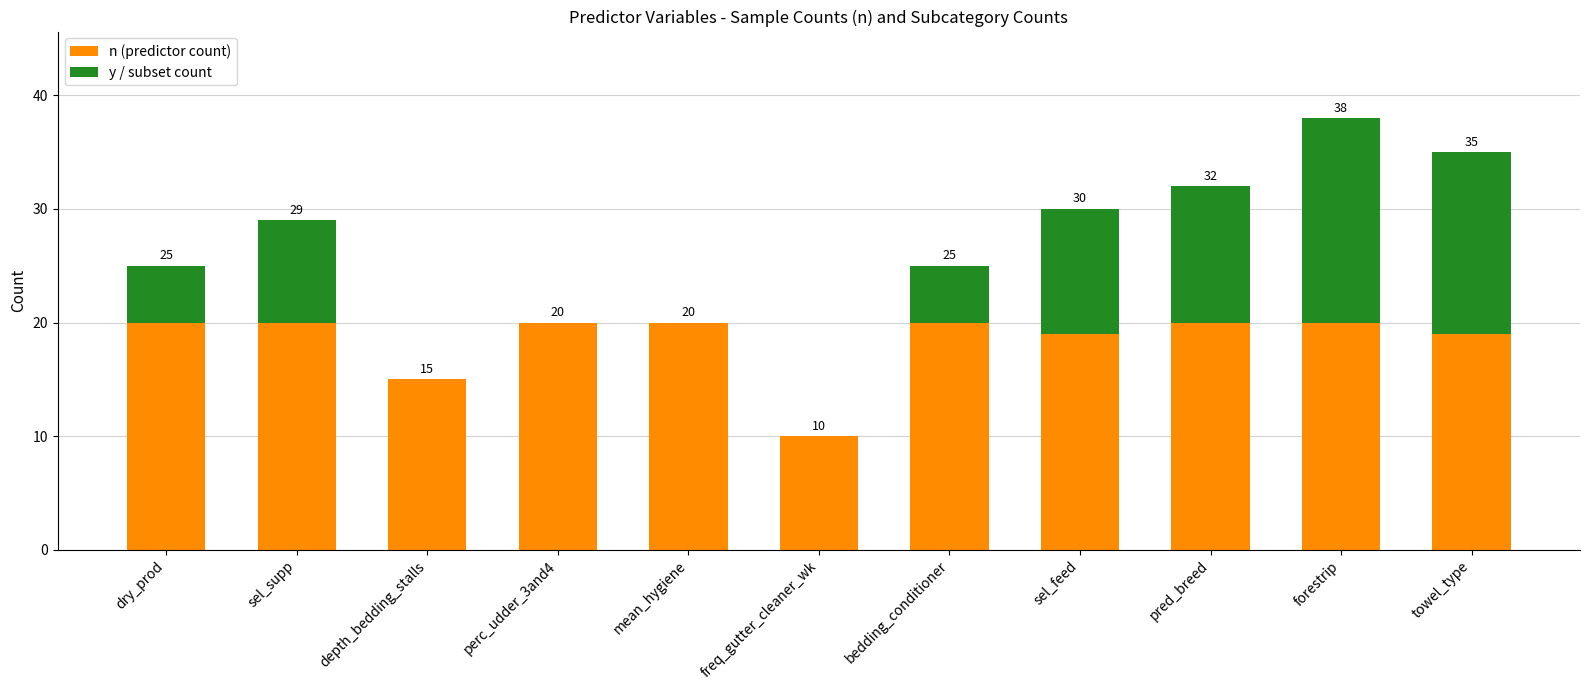

Does the chart contain stacked bars?

Yes